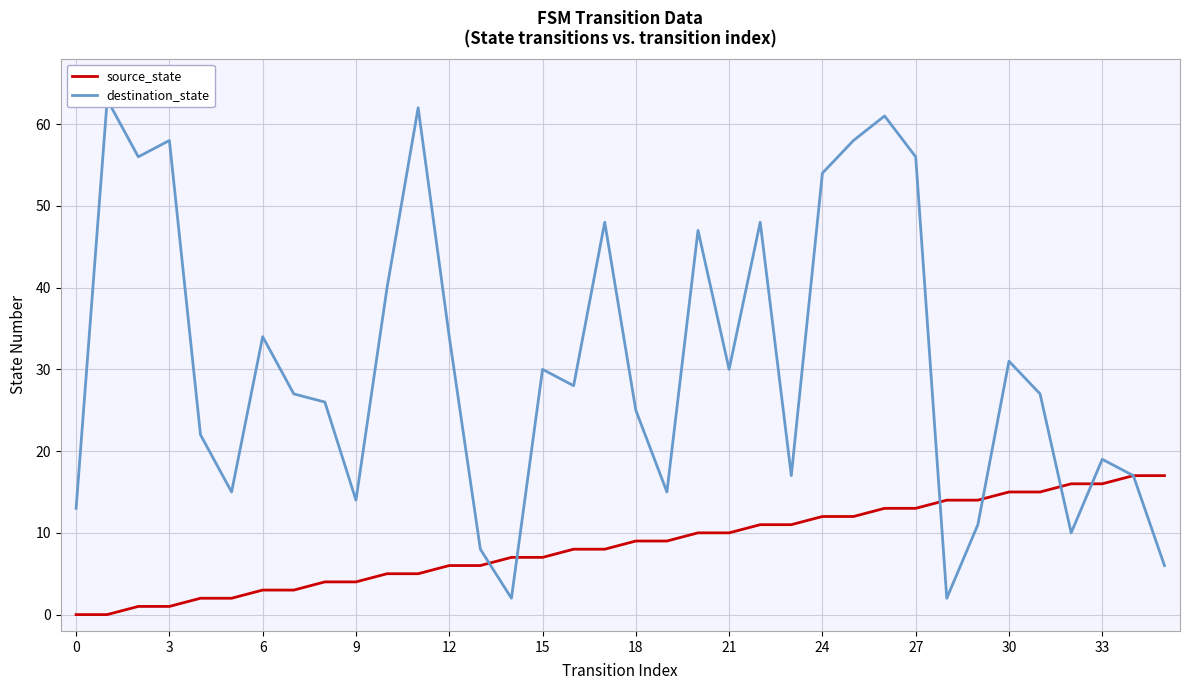

Which category has the lowest value in the destination_state series?

14